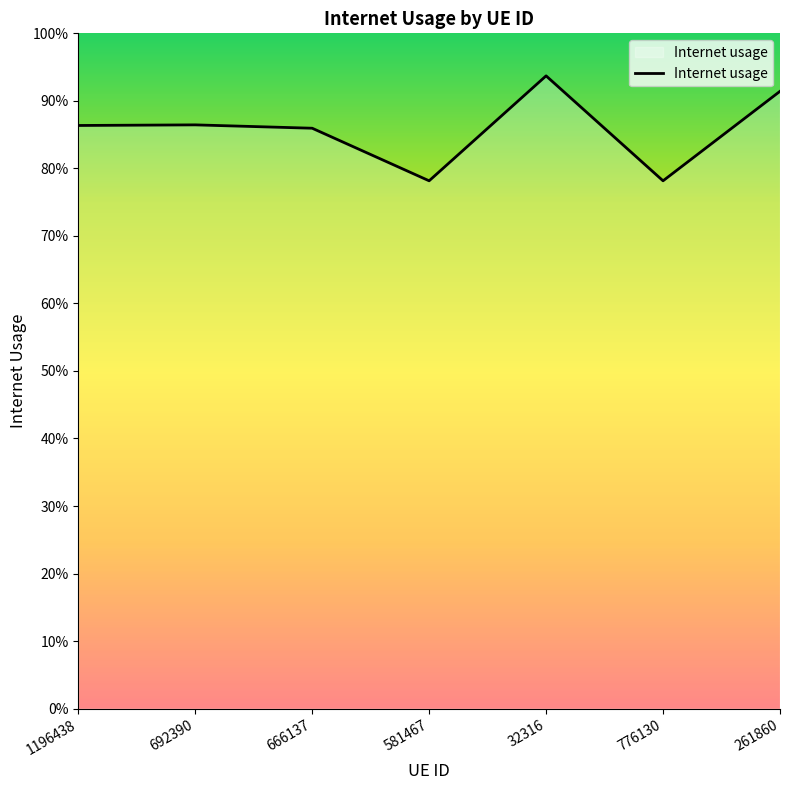

Rank the categories by value from highest to lowest.

32316, 261860, 692390, 1196438, 666137, 581467, 776130